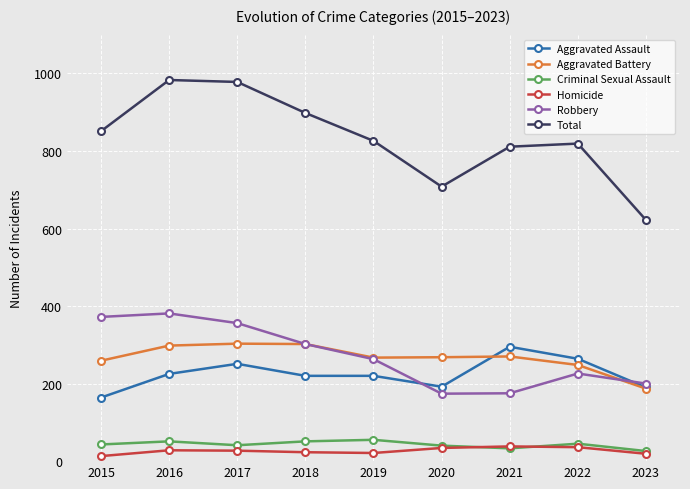

True or false: Aggravated Battery has more than 1 points higher than both neighbors.

True